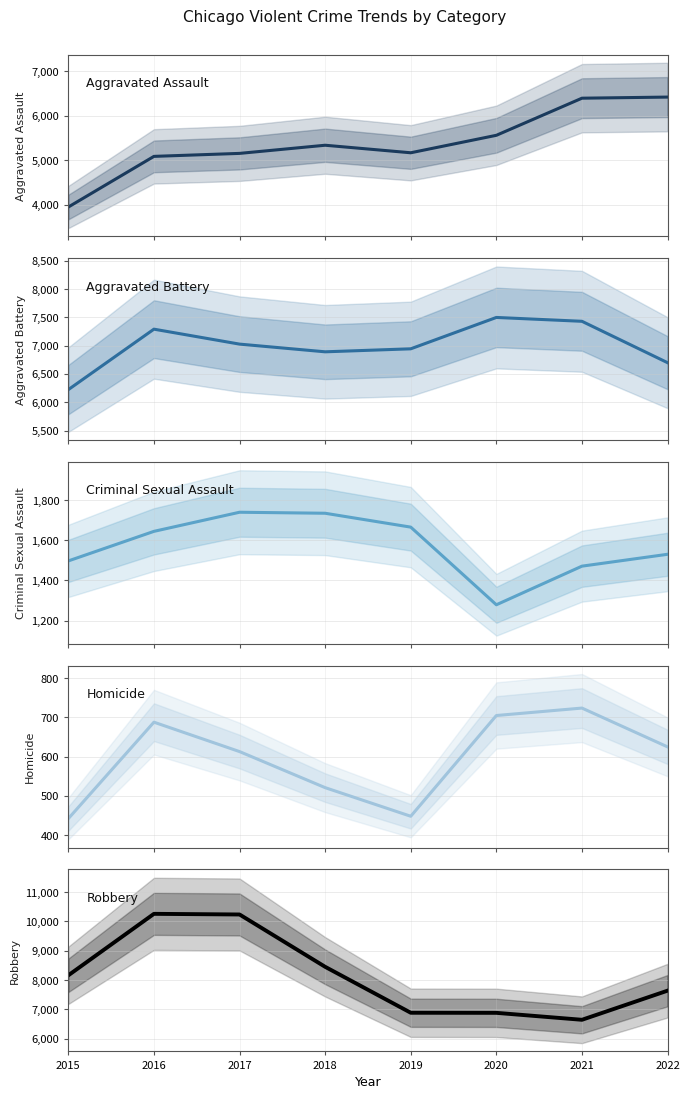

Is it true that Criminal Sexual Assault equals 2754 at 2016?

False